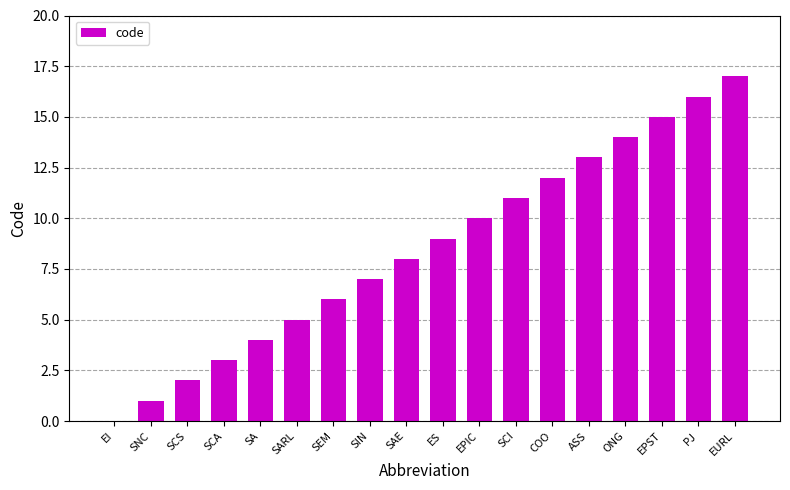

What is the sum of the values at PJ and ASS?

29